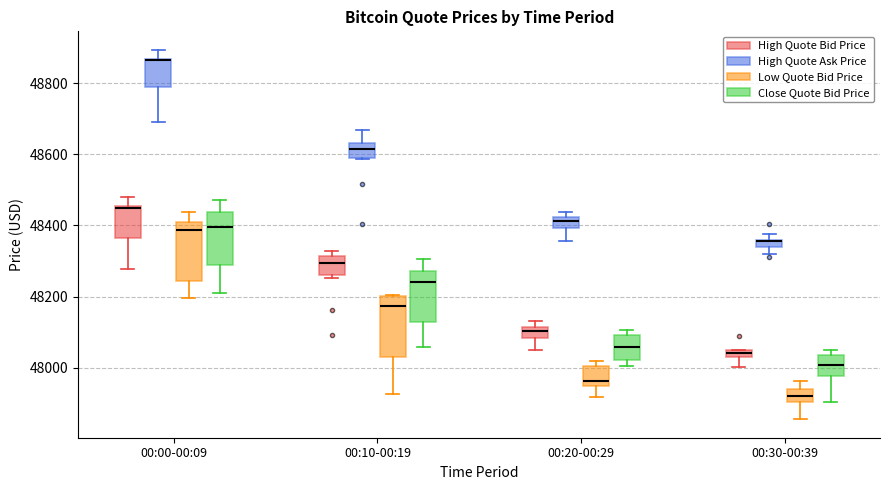

Where does the lower whisker of the box for 00:30-00:39 (Close Quote Bid Price) end on the y-axis? The values are not printed on the chart, so give them approximately, as read against the axis.

47900